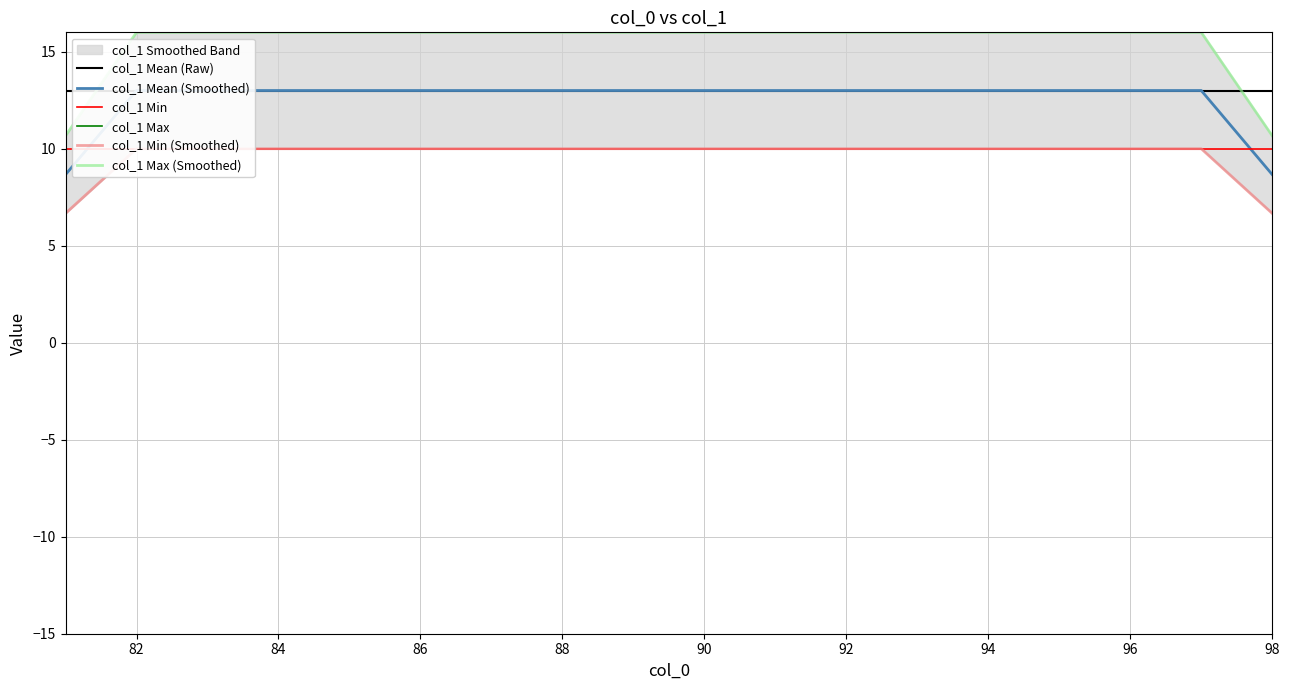

How many data points in col_1 Min (Smoothed) are less than 10?

2